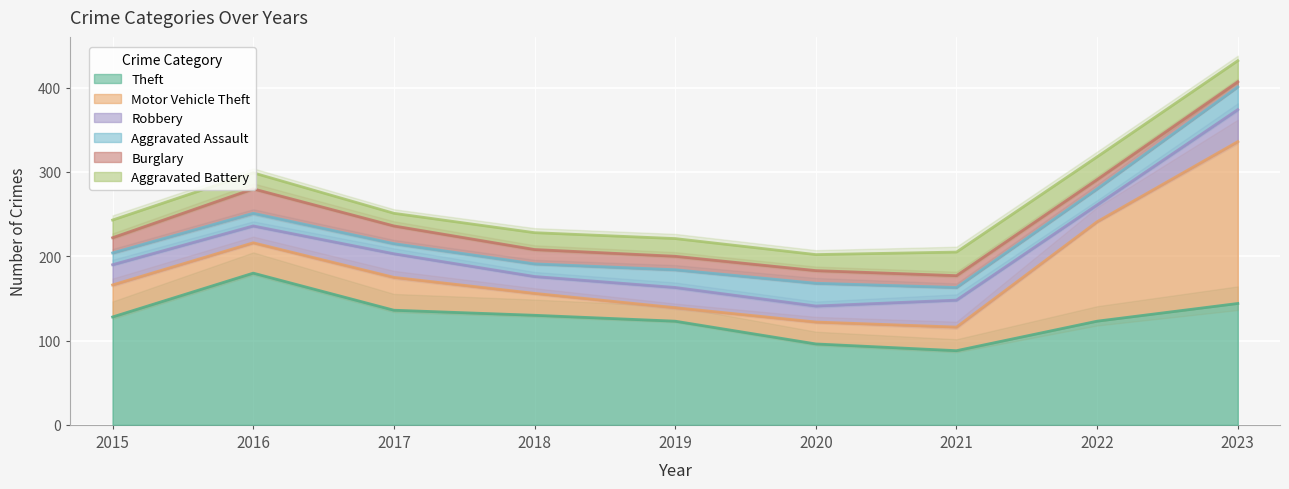

What is the value of the Theft point at the 7th from the left?

88